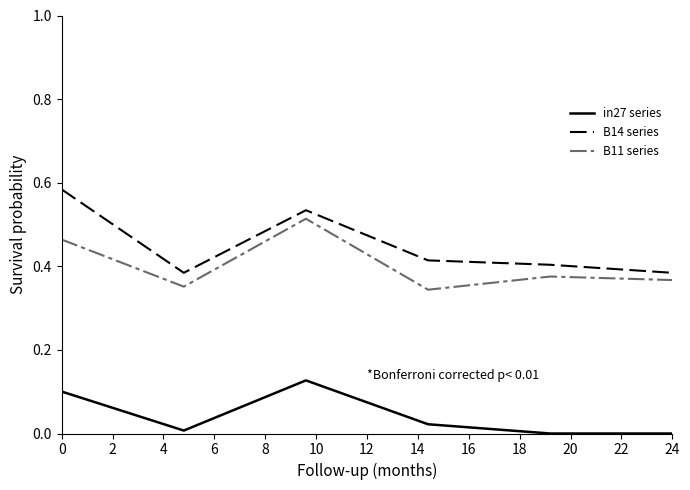

Which series has the largest total across all categories?

B14 series